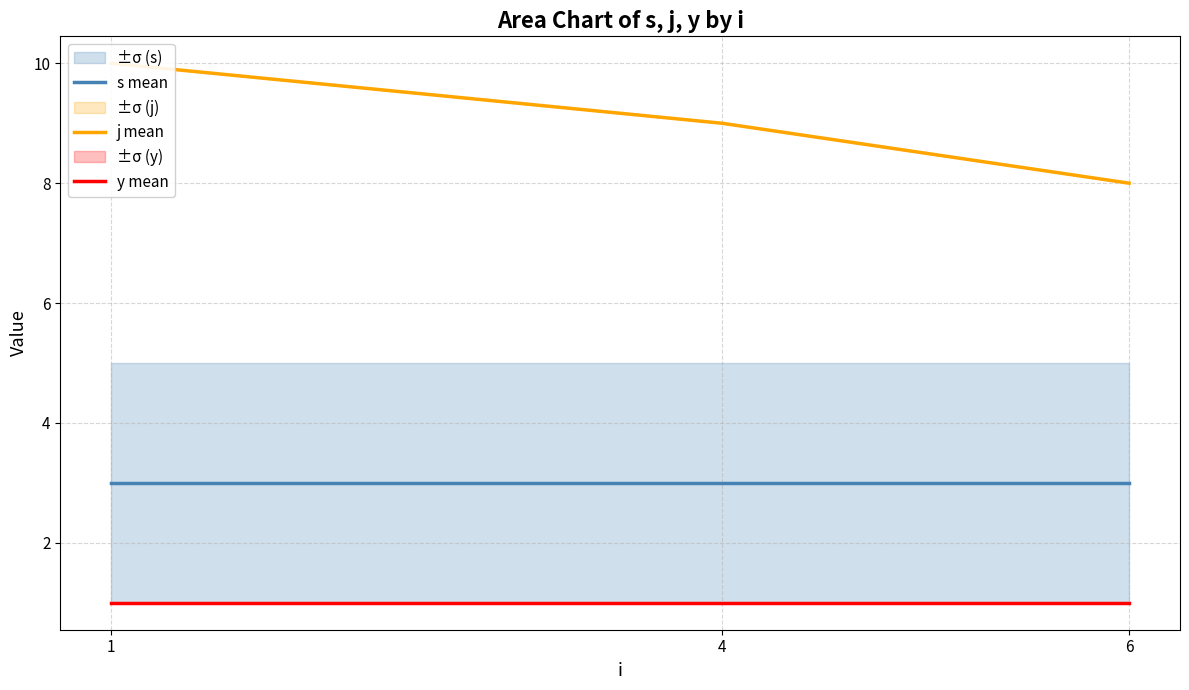

At which label does j mean first exceed 9?

1